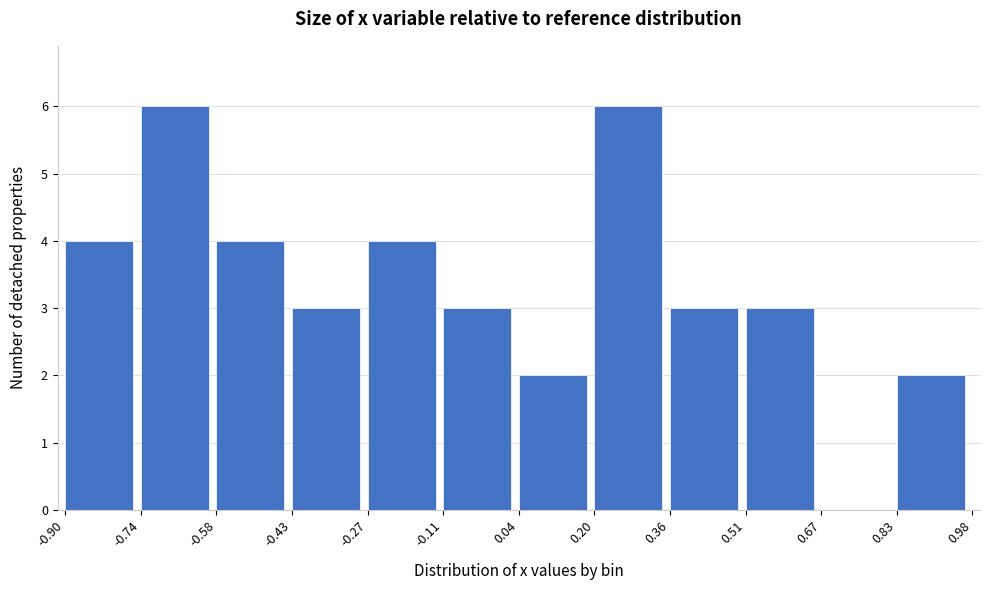

Reading left to right, transcribe this chart: for each bar, give the range it covers on the x-axis and its height. The values are not printed on the chart, so give them approximately, as read against the axis.

-0.90 to -0.74: 4
-0.74 to -0.58: 6
-0.58 to -0.43: 4
-0.43 to -0.27: 3
-0.27 to -0.11: 4
-0.11 to 0.04: 3
0.04 to 0.20: 2
0.20 to 0.36: 6
0.36 to 0.51: 3
0.51 to 0.67: 3
0.67 to 0.83: 0
0.83 to 0.98: 2